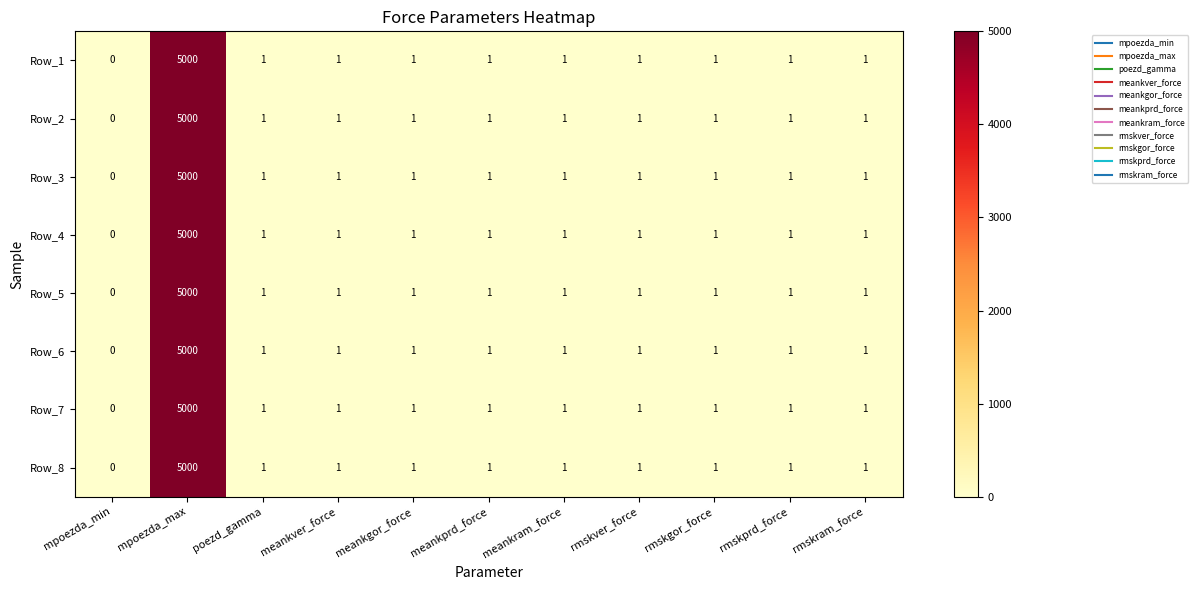

Is it true that Row_6 equals 0 at mpoezda_min?

True